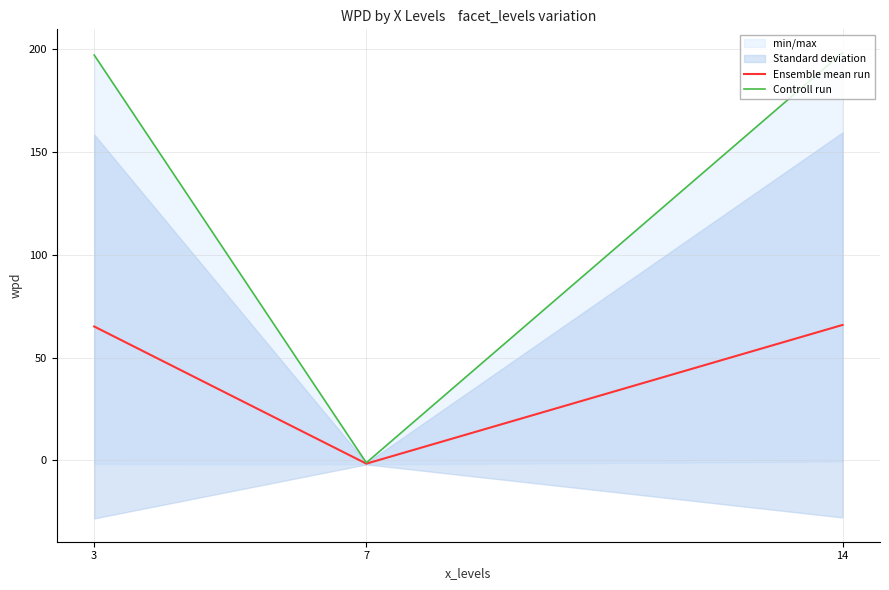

What is the smallest value displayed?

-1.6